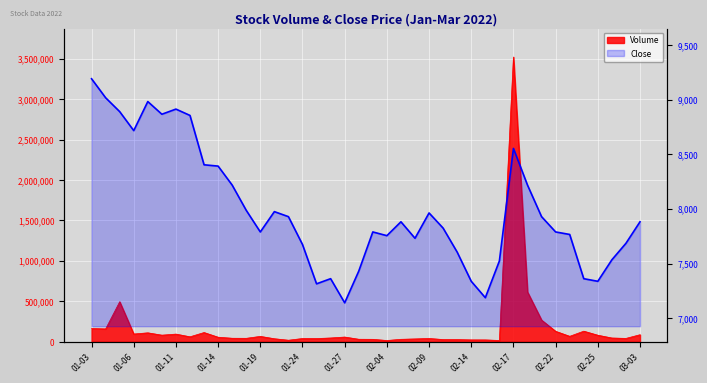

The value at 37 is 7534. True or false?

True